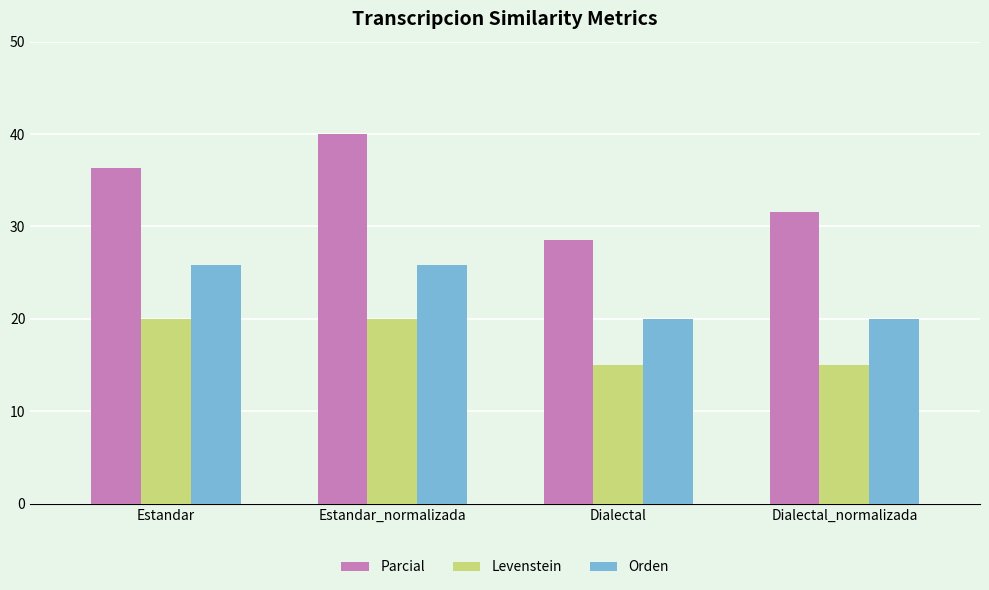

What is the highest value of the Parcial series?

40.0